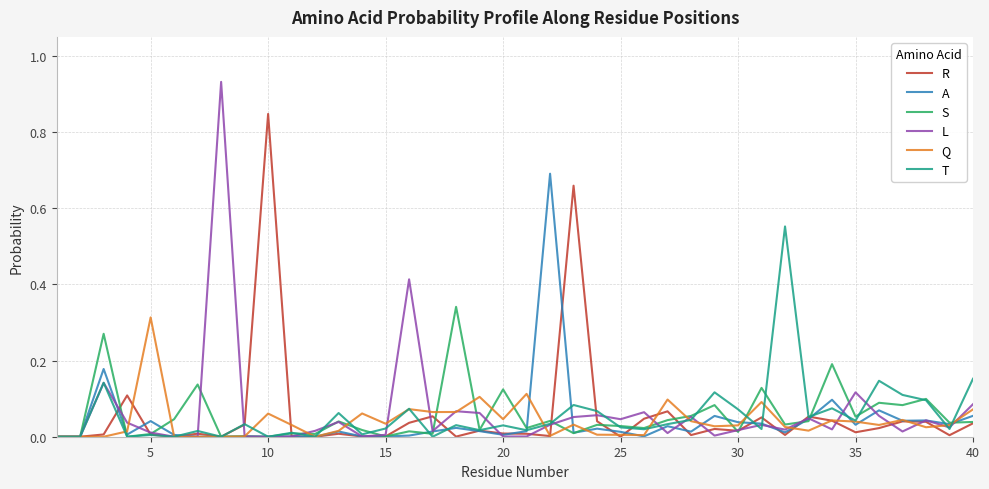

Count the number of data series in this chart.

6